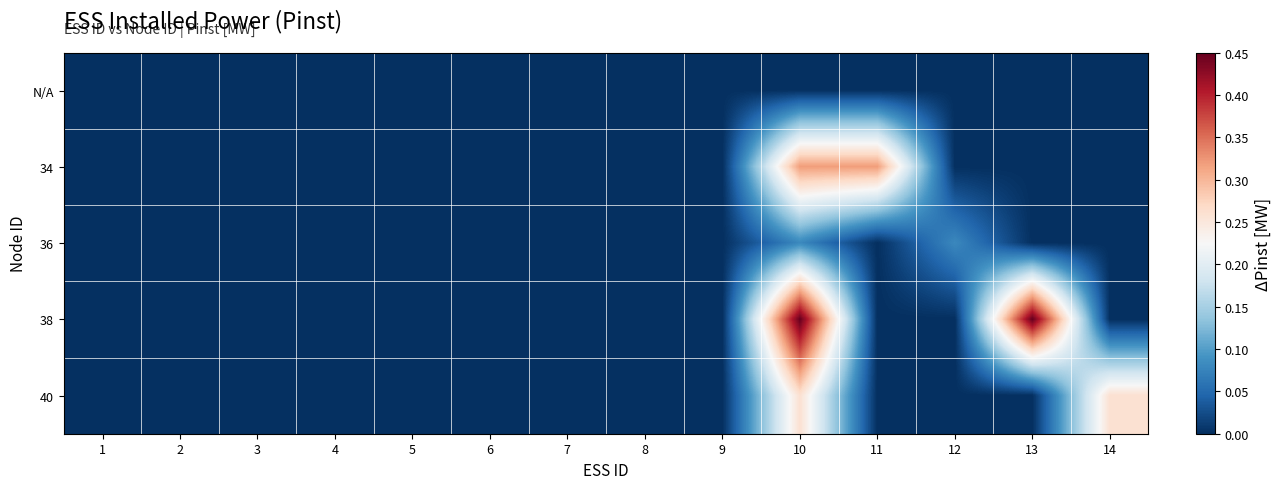

Reading left to right, list all the values displayed in this chart.

N/A: 1=0.0	2=0.0	3=0.0	4=0.0	5=0.0	6=0.0	7=0.0	8=0.0	9=0.0	10=0.0	11=0.0	12=0.0	13=0.0	14=0.0
34: 1=0.0	2=0.0	3=0.0	4=0.0	5=0.0	6=0.0	7=0.0	8=0.0	9=0.0	10=0.3	11=0.3	12=0.0	13=0.0	14=0.0
36: 1=0.0	2=0.0	3=0.0	4=0.0	5=0.0	6=0.0	7=0.0	8=0.0	9=0.0	10=0.1	11=0.0	12=0.1	13=0.0	14=0.0
38: 1=0.0	2=0.0	3=0.0	4=0.0	5=0.0	6=0.0	7=0.0	8=0.0	9=0.0	10=0.5	11=0.0	12=0.0	13=0.5	14=0.0
40: 1=0.0	2=0.0	3=0.0	4=0.0	5=0.0	6=0.0	7=0.0	8=0.0	9=0.0	10=0.3	11=0.0	12=0.0	13=0.0	14=0.3